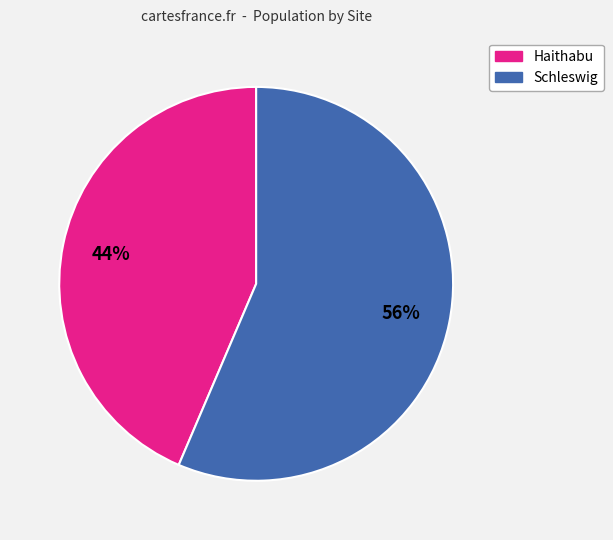

What is the majority slice?

Schleswig